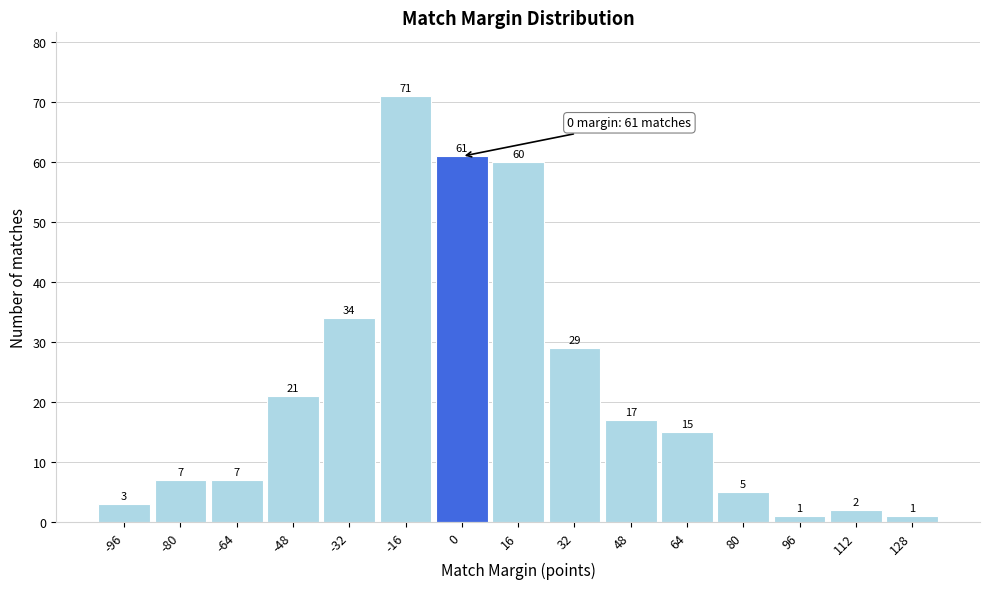

Reading right to left, extract all data points from this chart.

128=1	112=2	96=1	80=5	64=15	48=17	32=29	16=60	0=61	-16=71	-32=34	-48=21	-64=7	-80=7	-96=3